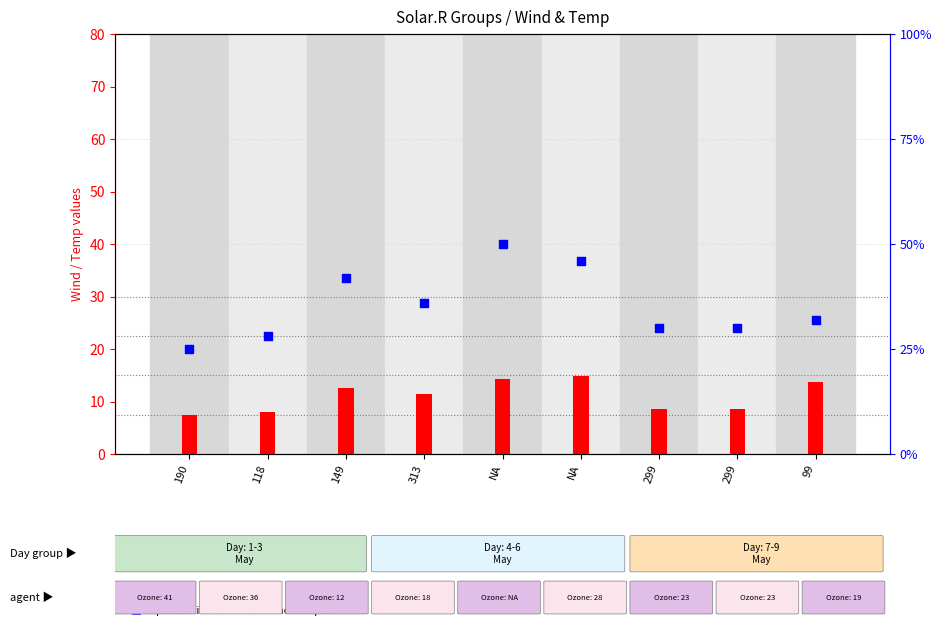

At which category is the sum across all series the highest?

NA